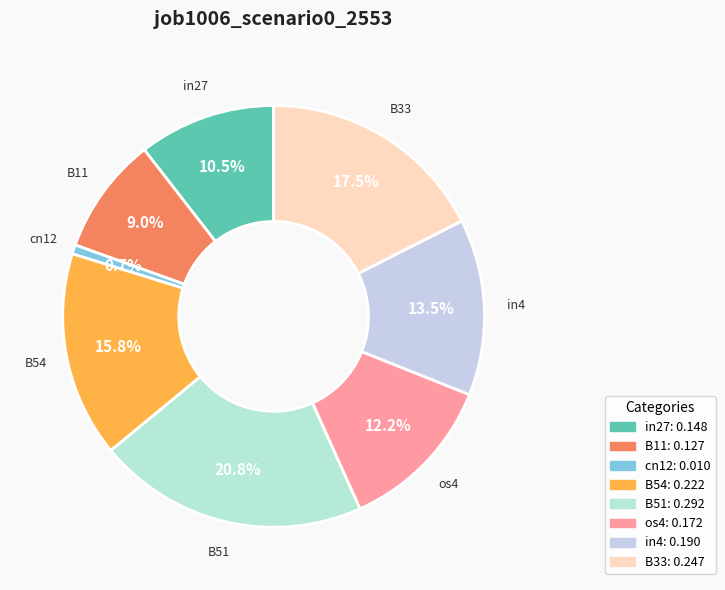

Rank the categories by value from highest to lowest.

B51, B33, B54, in4, os4, in27, B11, cn12